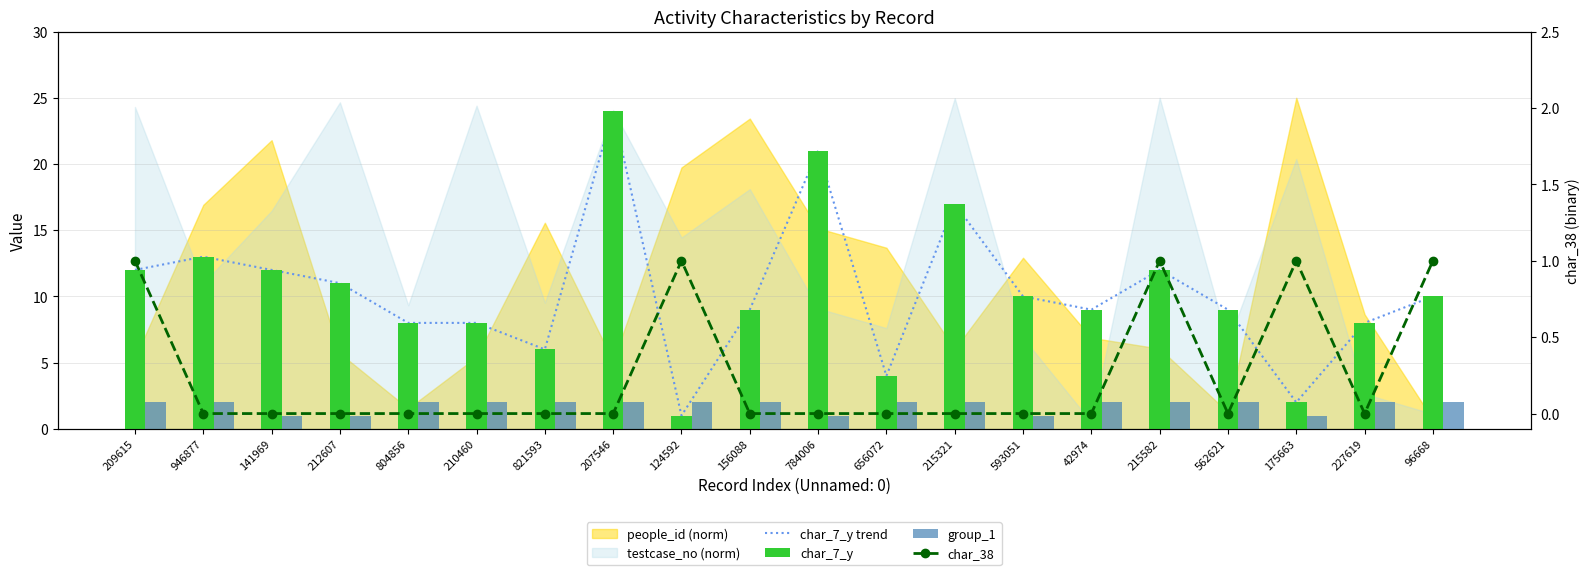

Between 784006 and 215582, which series saw the biggest shift?

char_7_y trend